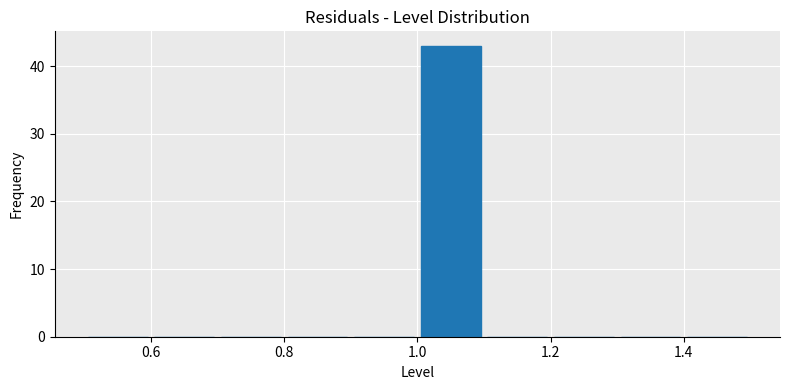

Reading left to right, transcribe this chart: for each bar, give the range it covers on the x-axis and its height. The values are not printed on the chart, so give them approximately, as read against the axis.

0.5 to 0.6: 0
0.6 to 0.7: 0
0.7 to 0.8: 0
0.8 to 0.9: 0
0.9 to 1.0: 0
1.0 to 1.1: 43
1.1 to 1.2: 0
1.2 to 1.3: 0
1.3 to 1.4: 0
1.4 to 1.5: 0